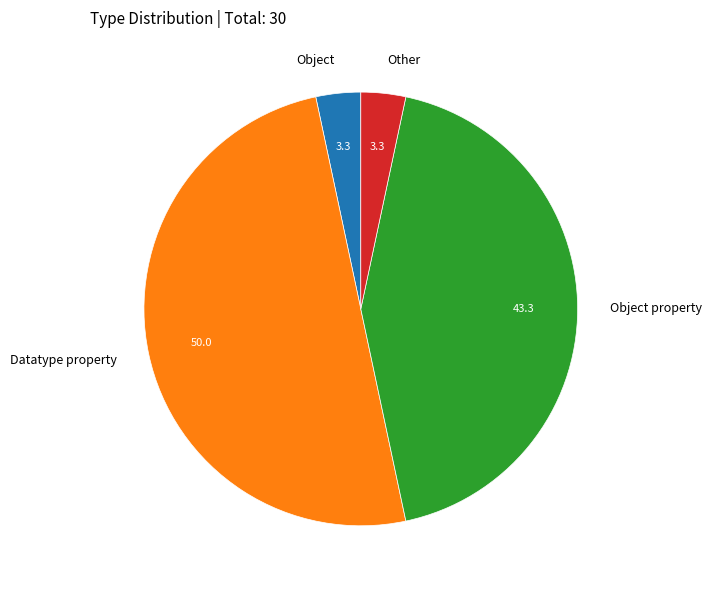

Combined, do Other and Object property account for over 50%?

No